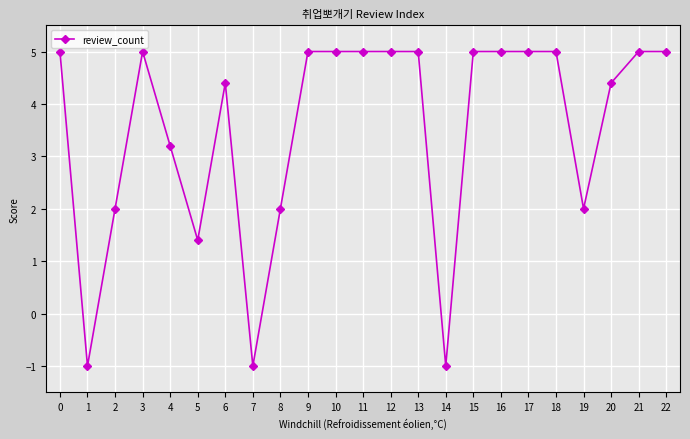

How many positive values are there?

20